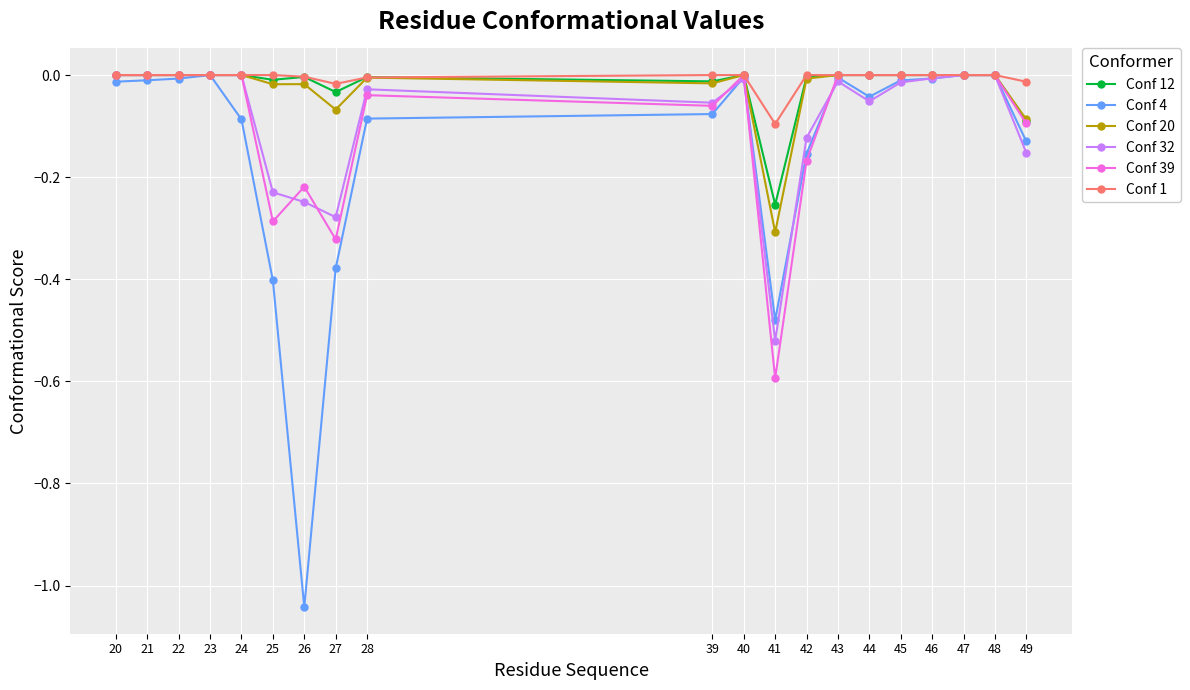

True or false: Conf 20 has more than 0 interior local peaks.

True